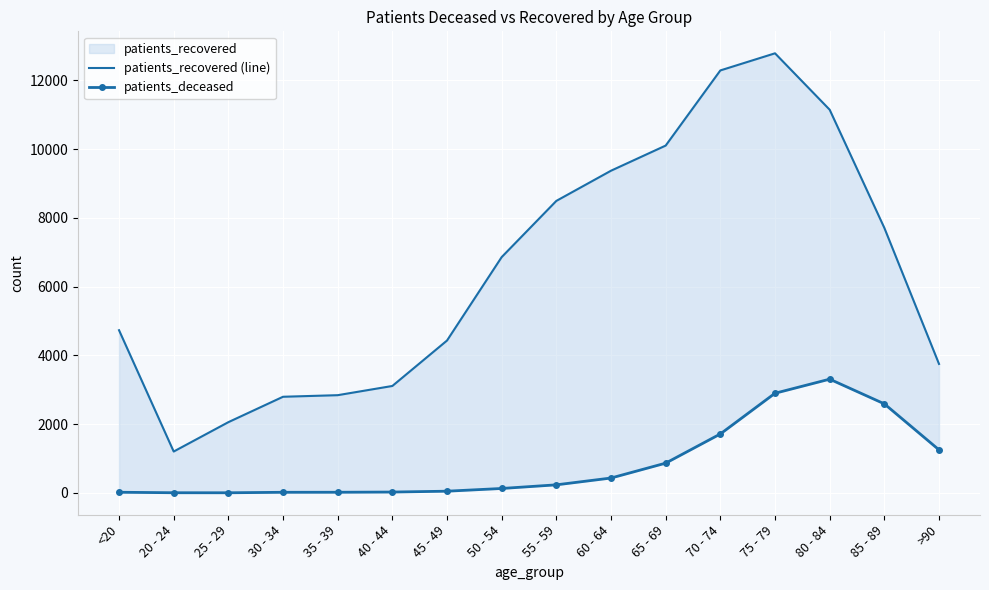

Reading left to right, list all the values displayed in this chart.

patients_recovered (line): <20=4732	20 - 24=1203	25 - 29=2057	30 - 34=2796	35 - 39=2842	40 - 44=3110	45 - 49=4432	50 - 54=6859	55 - 59=8494	60 - 64=9372	65 - 69=10103	70 - 74=12289	75 - 79=12787	80 - 84=11146	85 - 89=7709	>90=3751
patients_deceased: <20=18	20 - 24=4	25 - 29=3	30 - 34=17	35 - 39=18	40 - 44=24	45 - 49=49	50 - 54=128	55 - 59=234	60 - 64=432	65 - 69=865	70 - 74=1714	75 - 79=2898	80 - 84=3308	85 - 89=2590	>90=1252